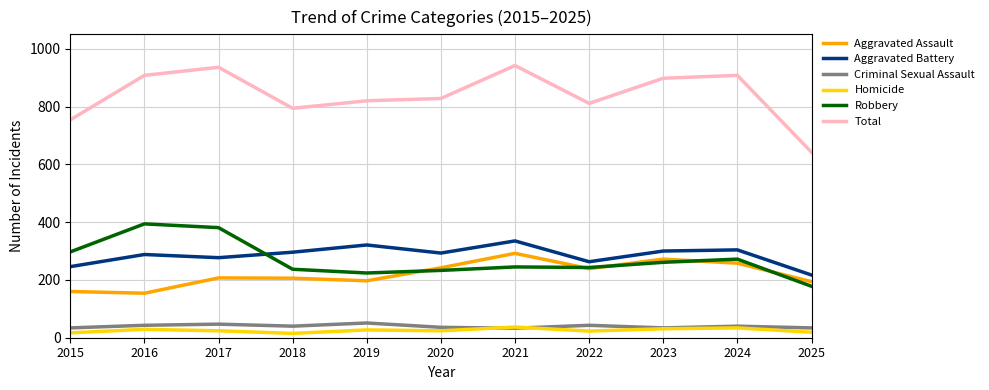

Where do Aggravated Assault and Robbery first cross each other?

2019 and 2020